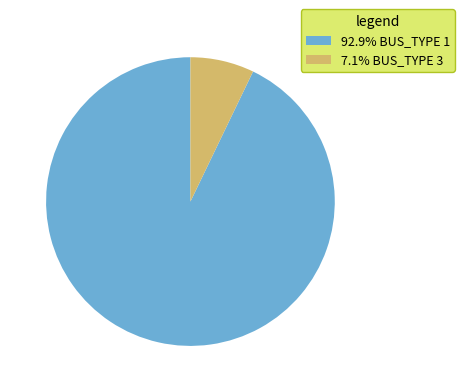

Is there a majority slice in this chart?

Yes